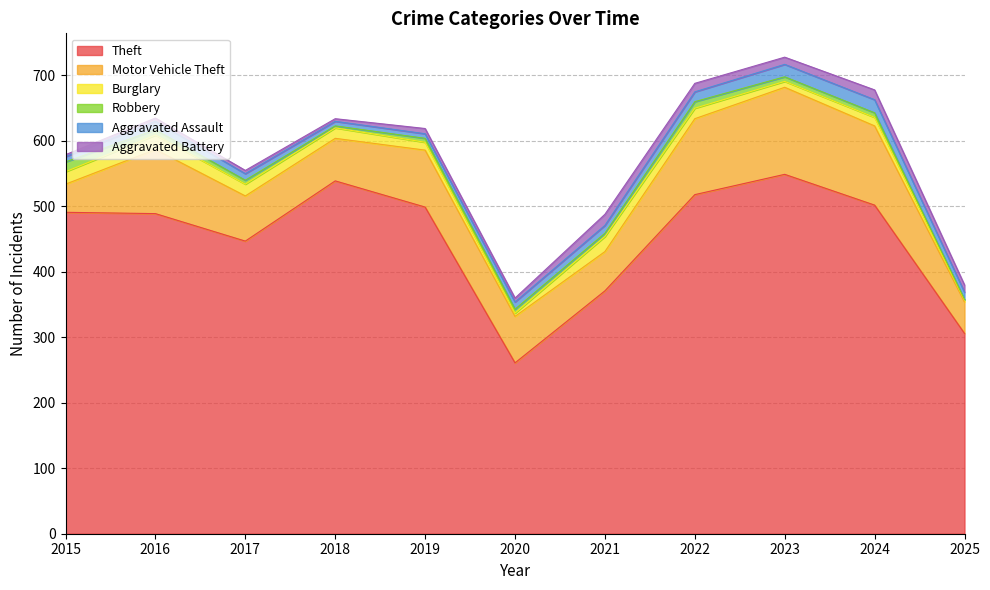

What is the difference between the second highest and second lowest values in the Theft series?

233